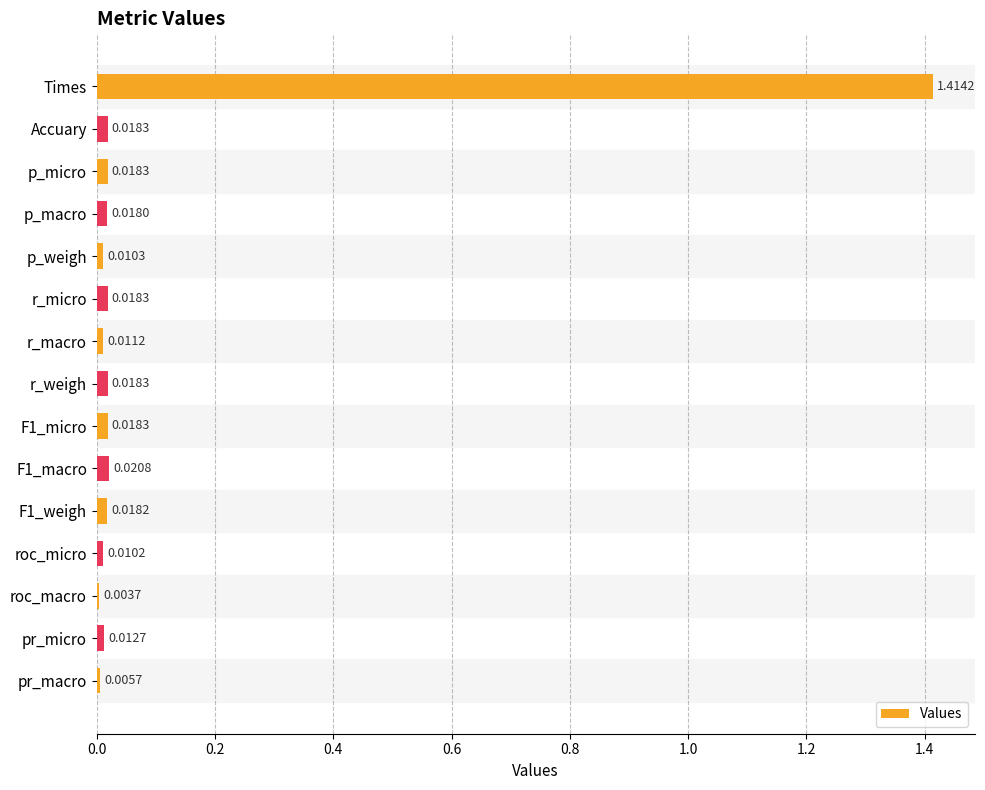

Does the chart contain stacked bars?

No